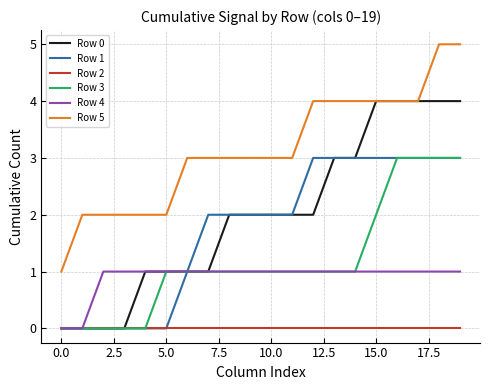

Which series has the largest total across all categories?

Row 5